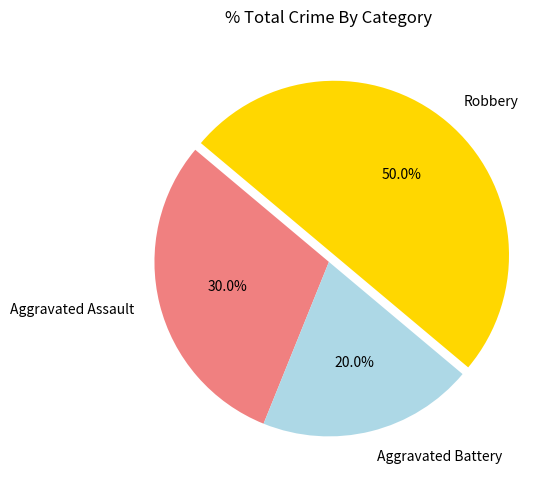

True or false: Aggravated Assault accounts for 30% of the total.

True